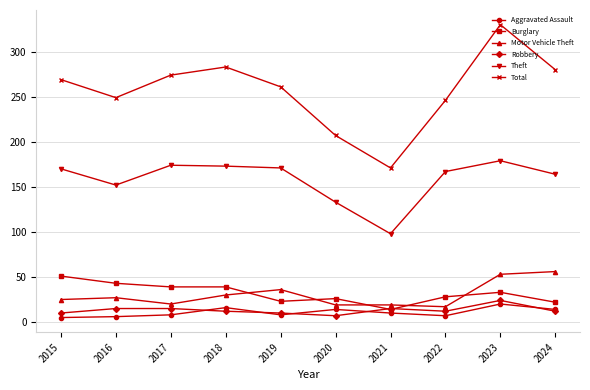

What is the difference between the second highest and minimum values in the Theft series?

76